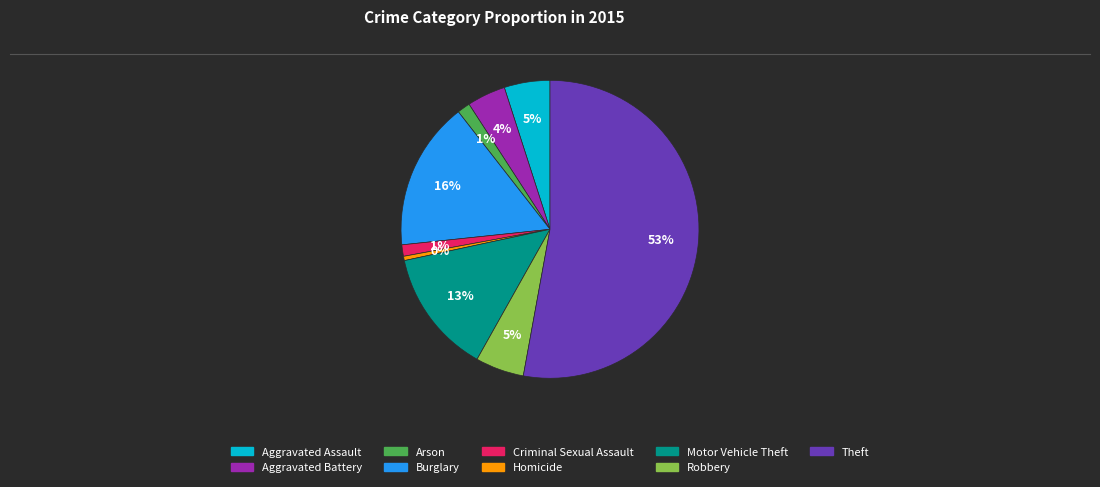

To the nearest percent, what percentage of the pie is Motor Vehicle Theft?

13%